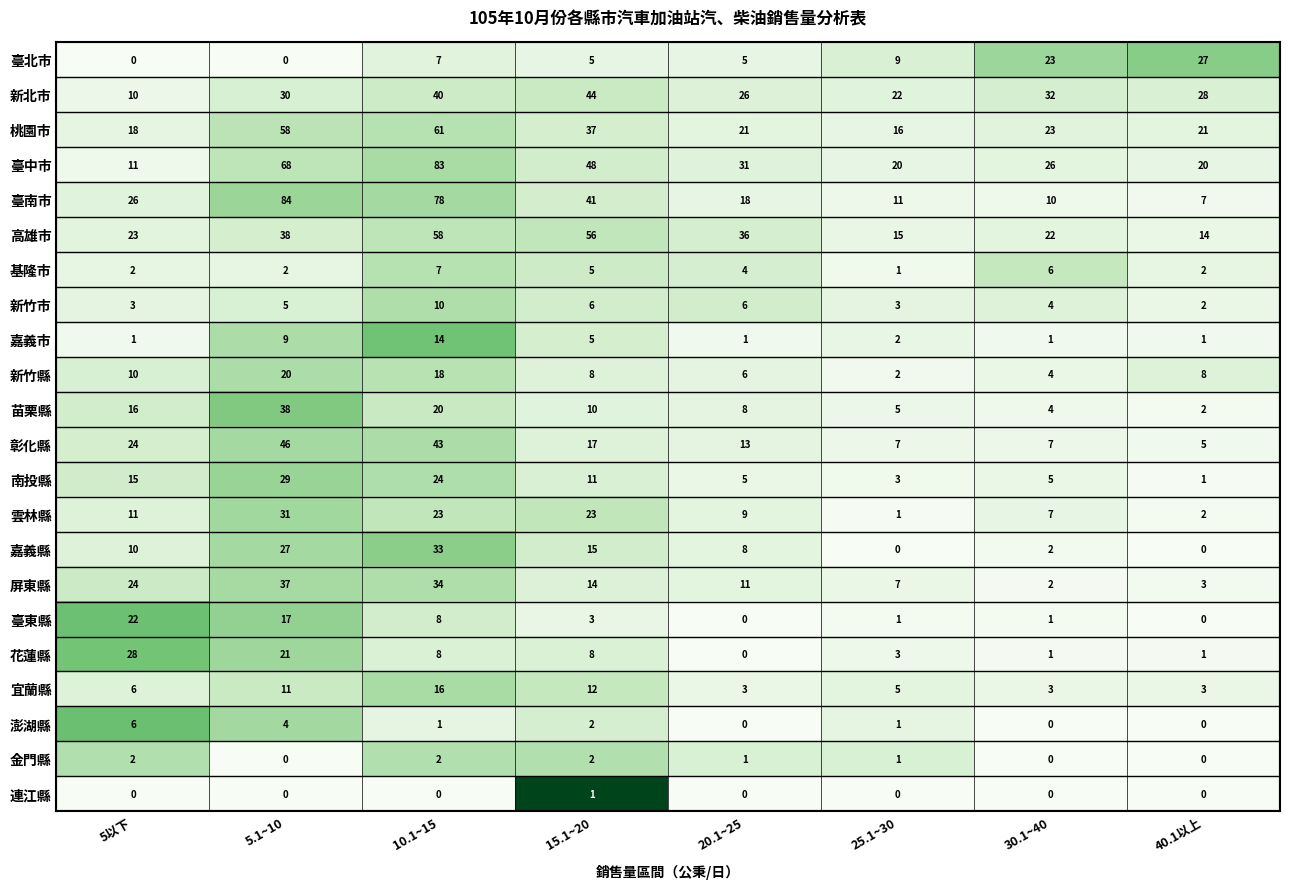

Is the value of 屏東縣 at 5.1~10 greater than the value of 彰化縣 at 25.1~30?

Yes